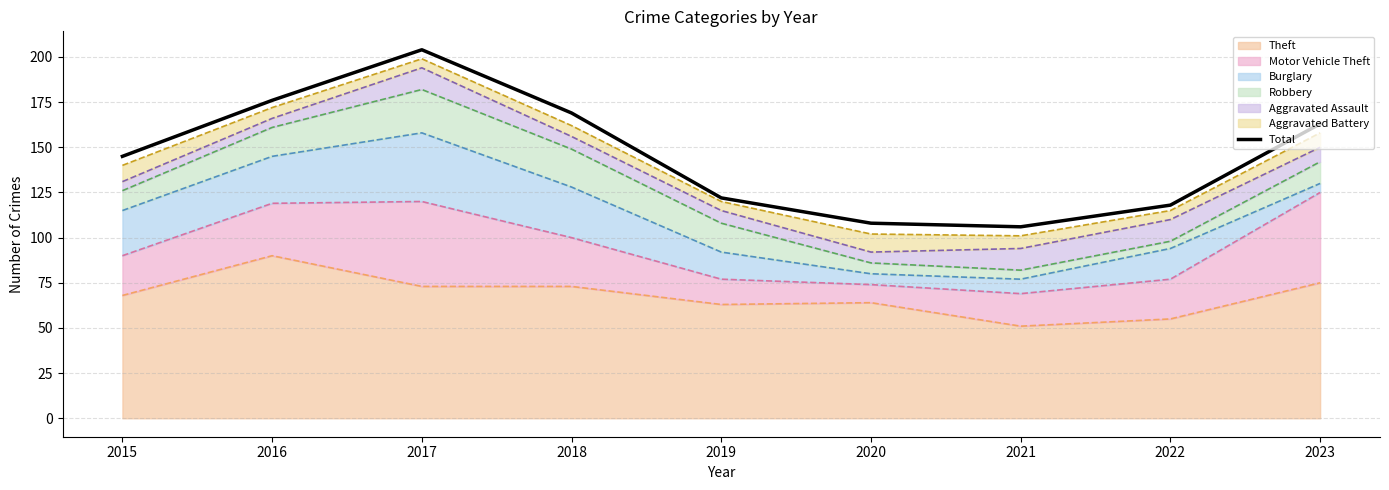

How many points are higher than both their immediate neighbors (excluding endpoints)?

1